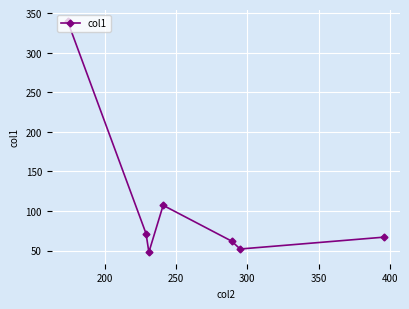

What is the value of the 1st point from the left?

339.7